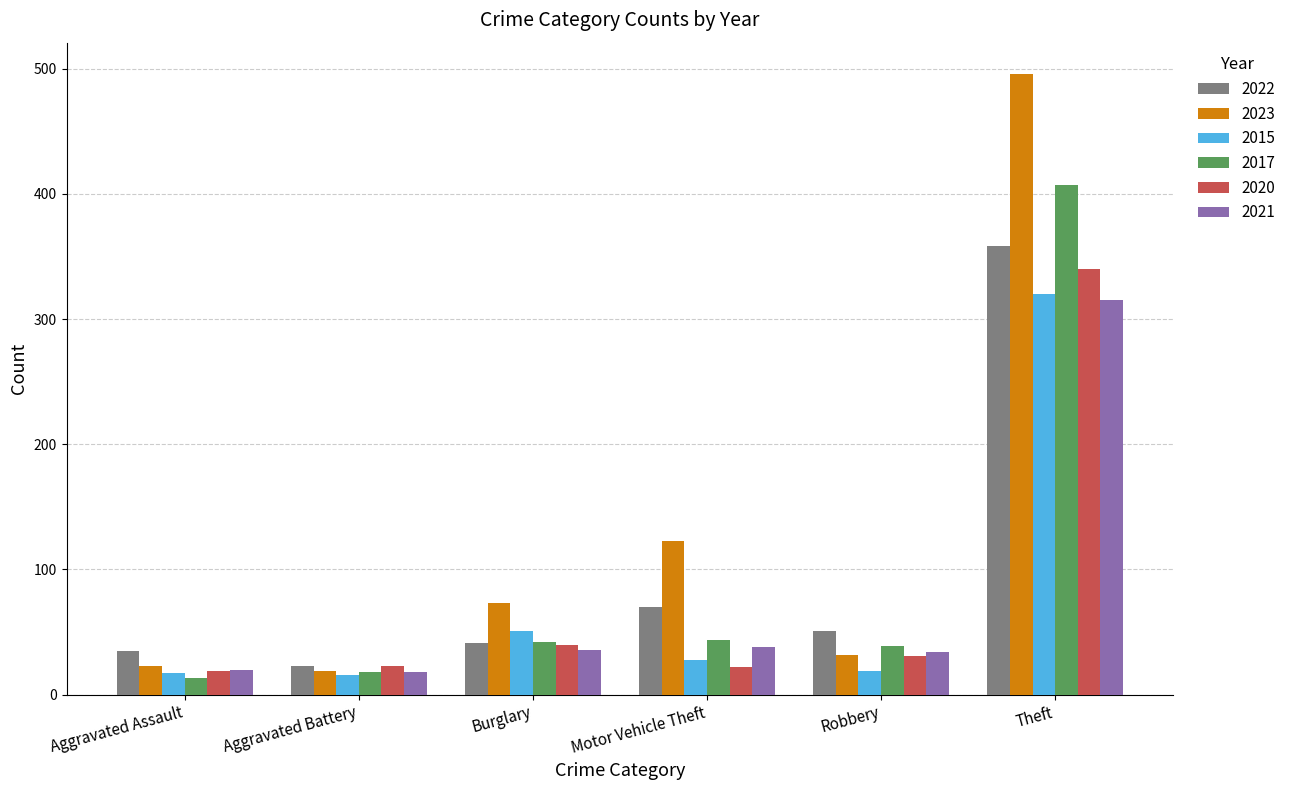

Are the bars horizontal?

No